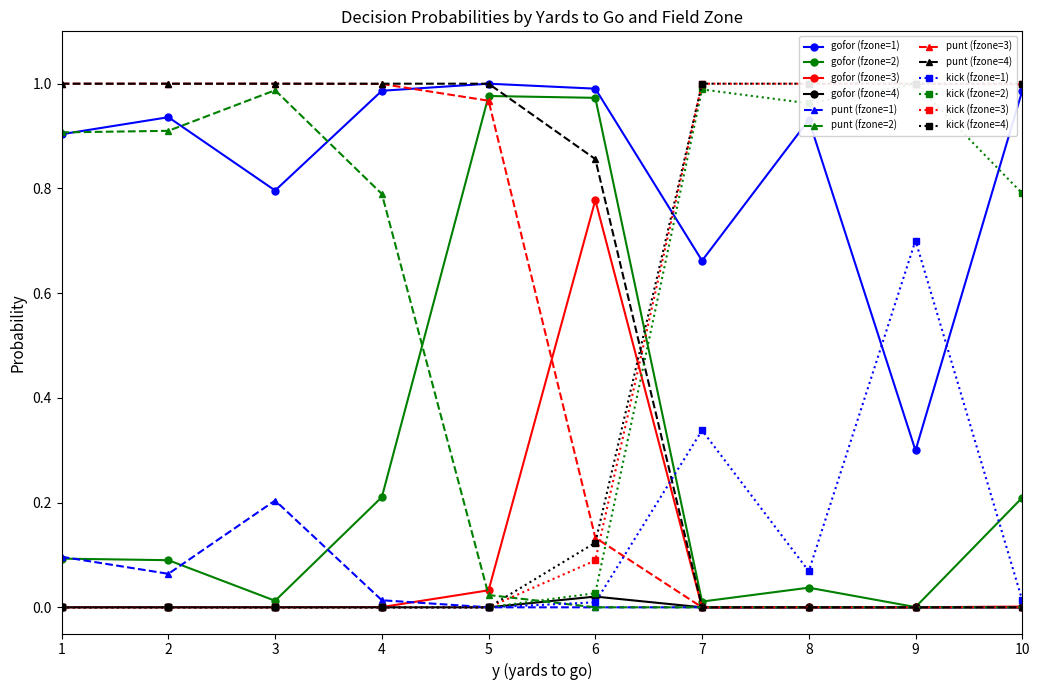

The value of punt (fzone=4) at 5 is 1.7. True or false?

False